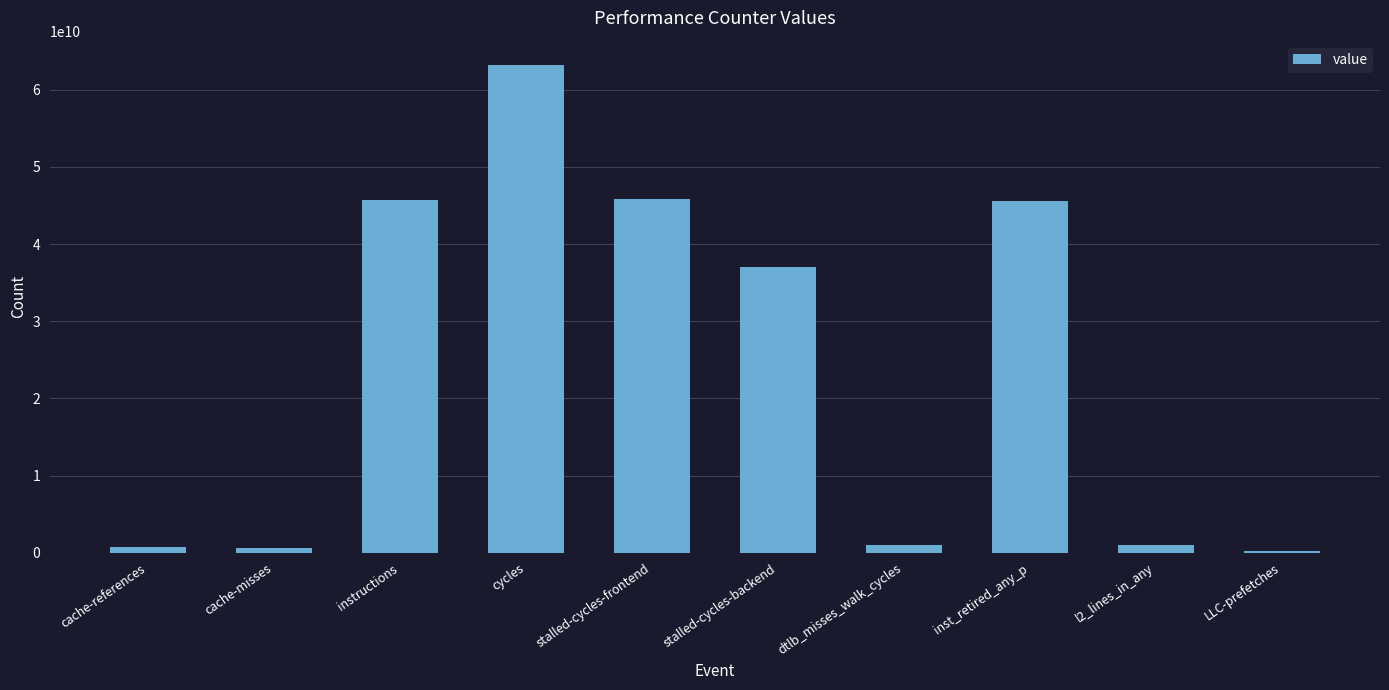

Between LLC-prefetches and instructions, which is larger?

instructions